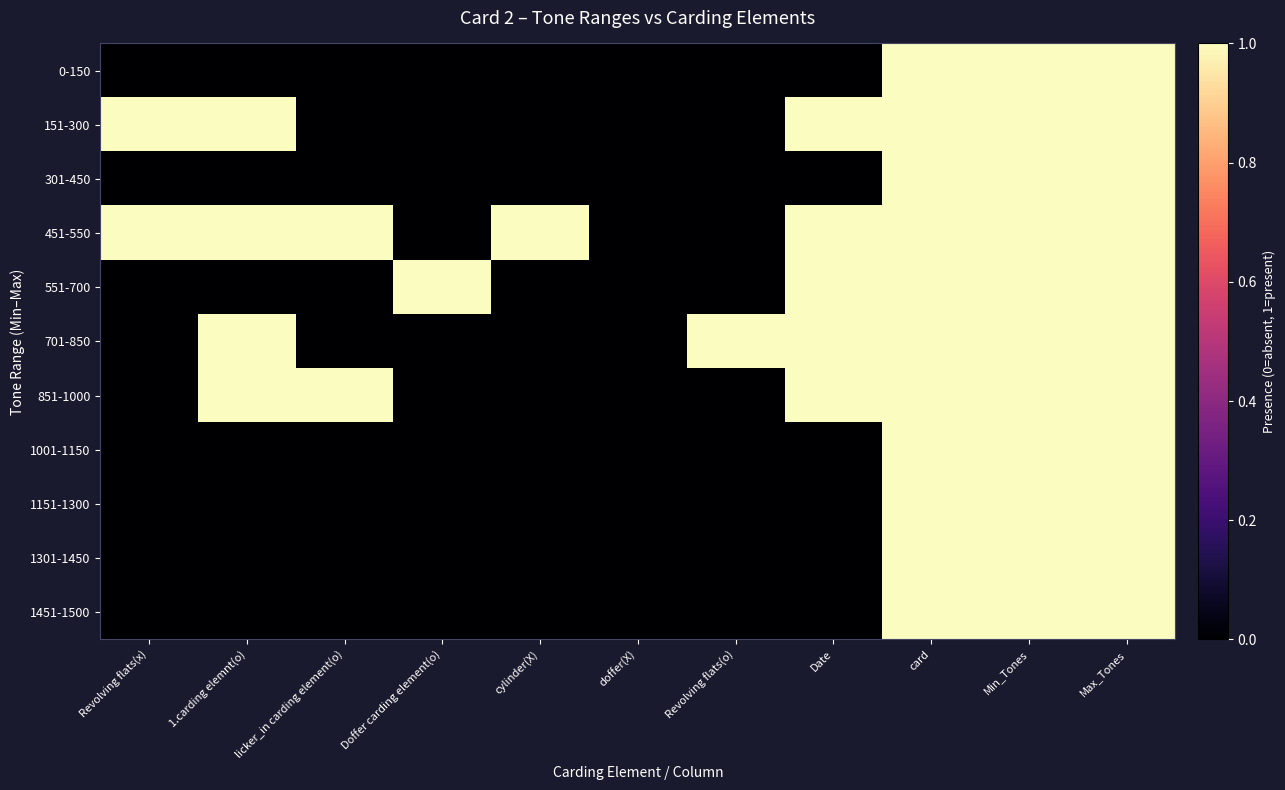

At which category does the chart reach its minimum across all series?

Revolving flats(x)